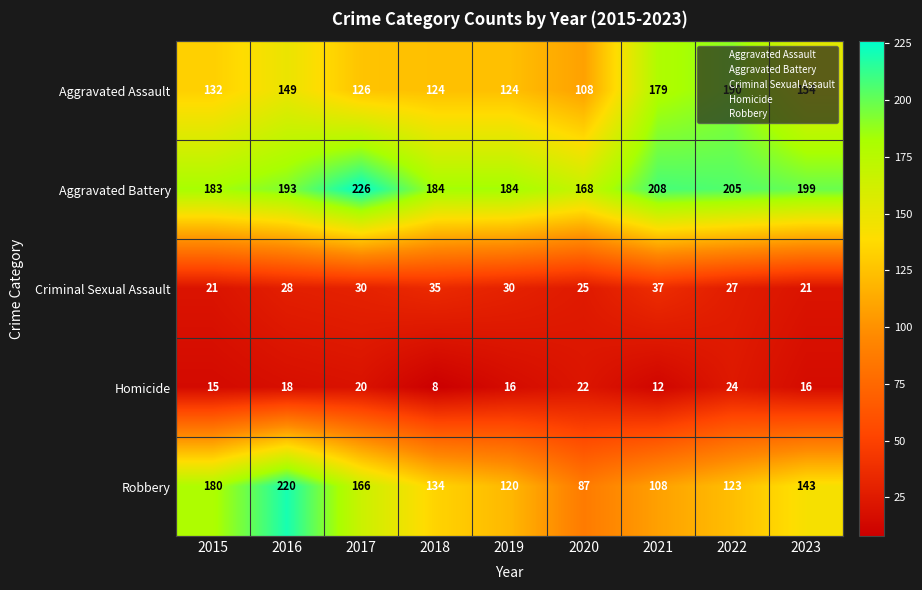

What is the difference between the maximum and minimum values in the Aggravated Assault series?

82